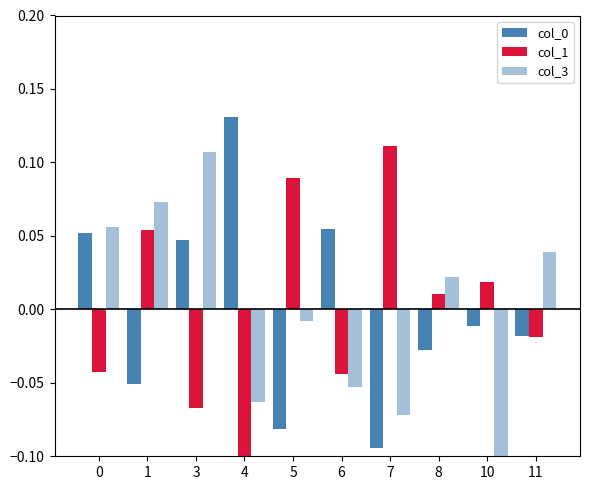

List the series in order of their overall mean, lowest first.

col_3, col_1, col_0